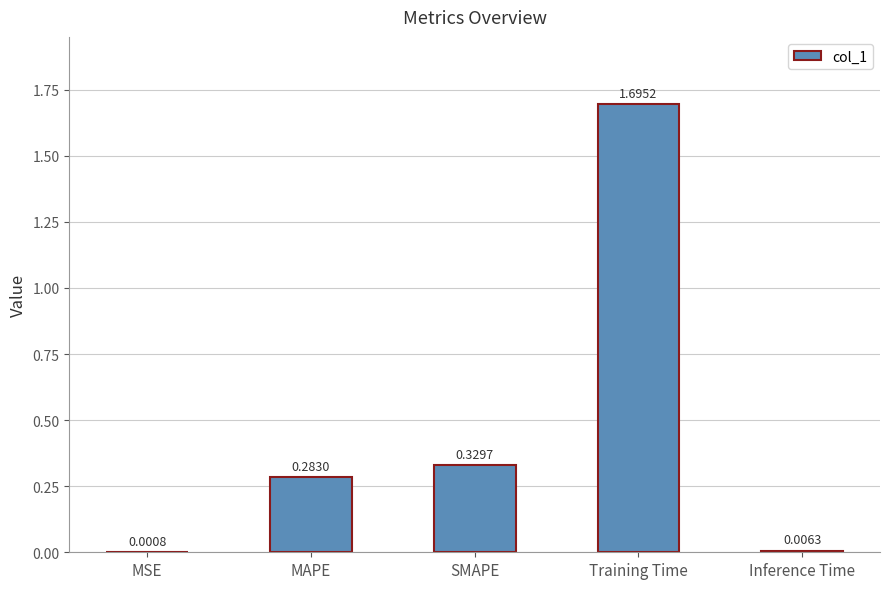

Which category has the highest value across all series?

Training Time